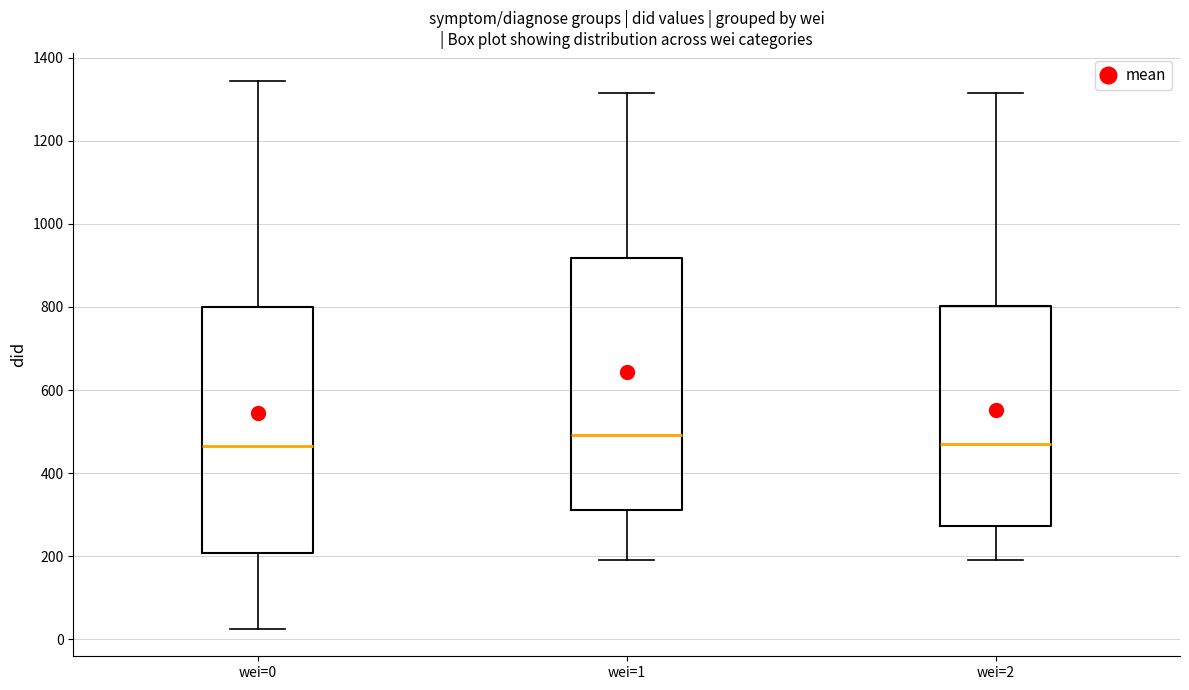

Reading left to right, read every box against the y-axis: the position of its median line, the range the box covers, and the ends of its whiskers. The values are not printed on the chart, so give them approximately, as read against the axis.

wei=0: median 460, box 200 to 800, whiskers 20 to 1340
wei=1: median 500, box 320 to 920, whiskers 200 to 1320
wei=2: median 480, box 280 to 800, whiskers 200 to 1320